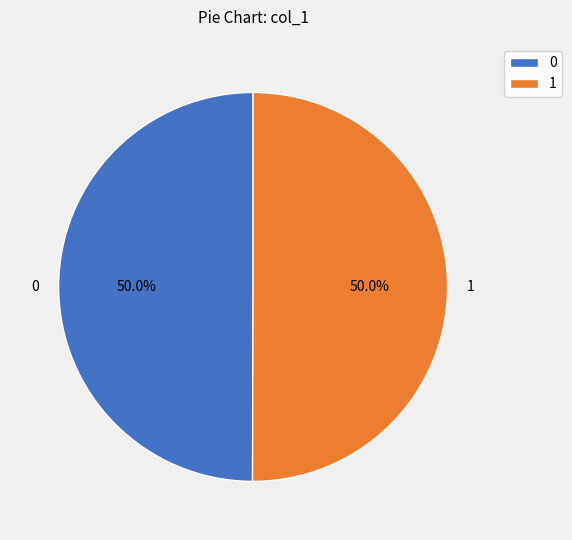

Do 1 and 0 together represent more than half of the pie?

Yes